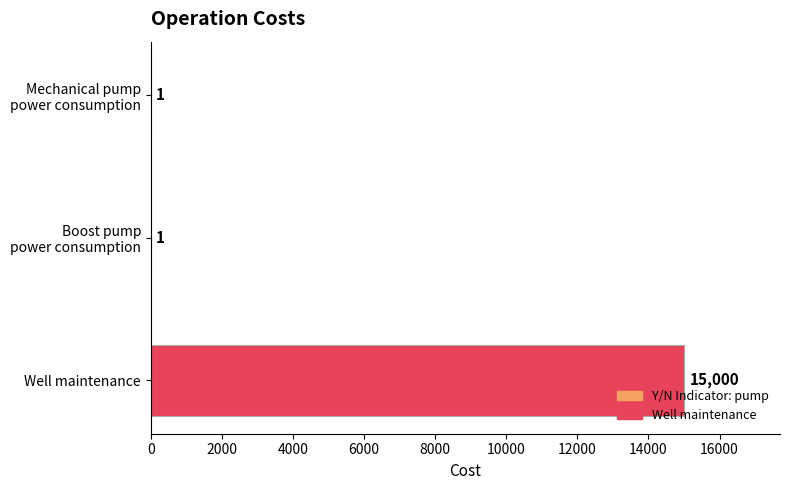

What is the maximum value shown in the chart?

15000